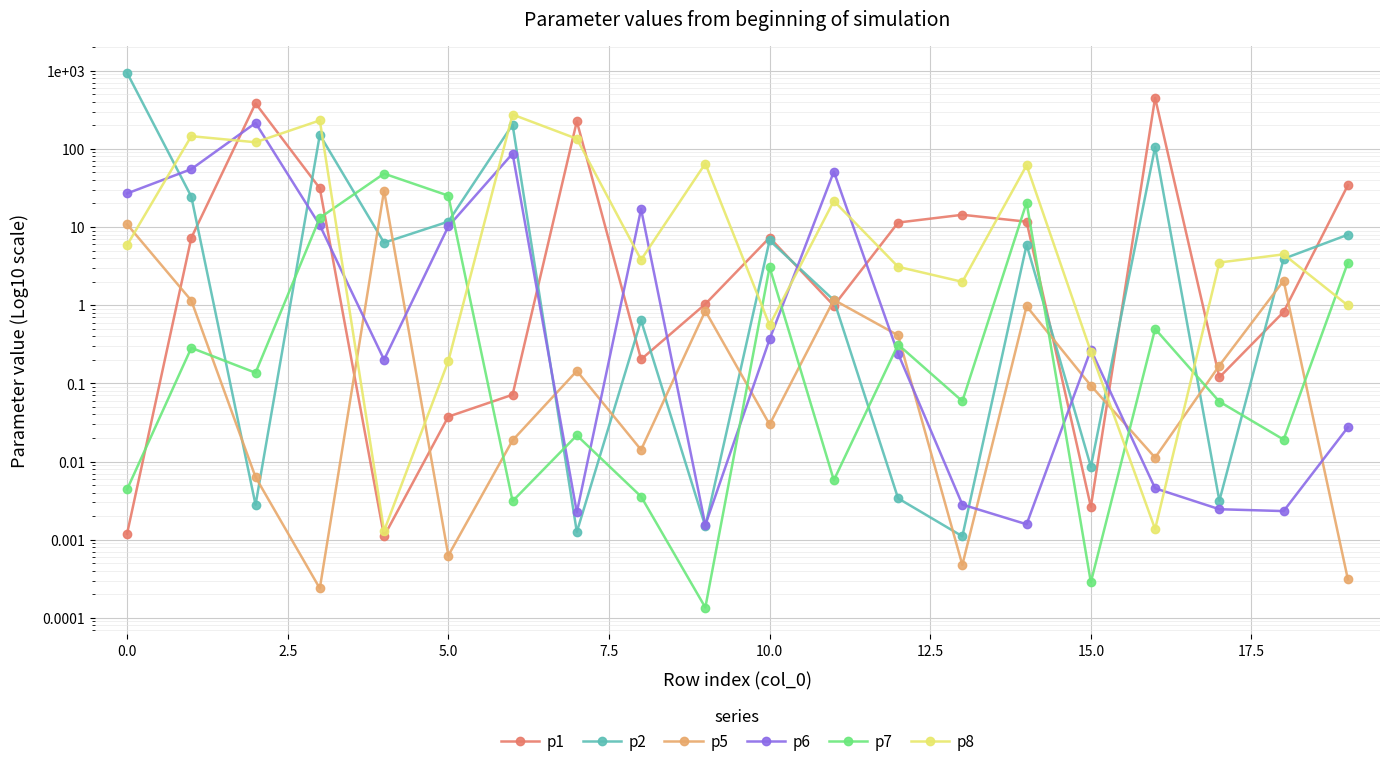

Which has a higher value, 10 or 15?

10